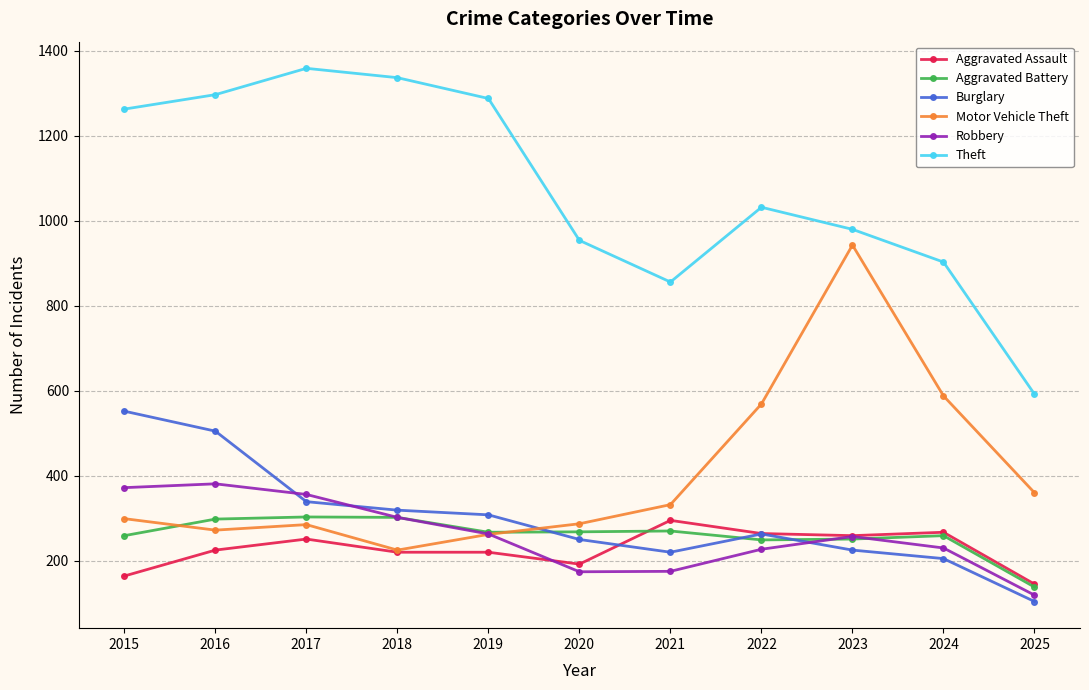

Is it true that Theft equals 903 at 2024?

True